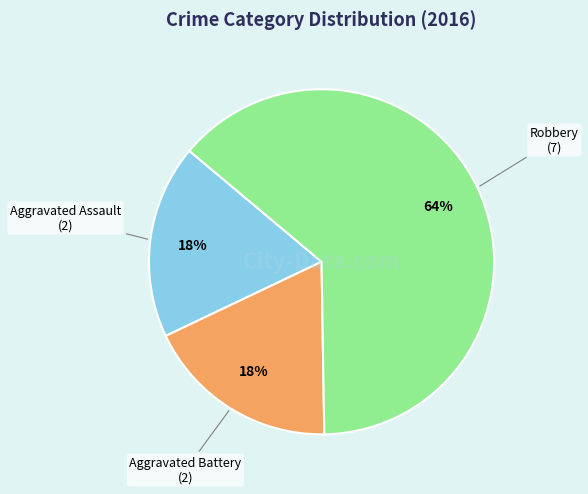

To the nearest percent, what is the average slice percentage?

33%